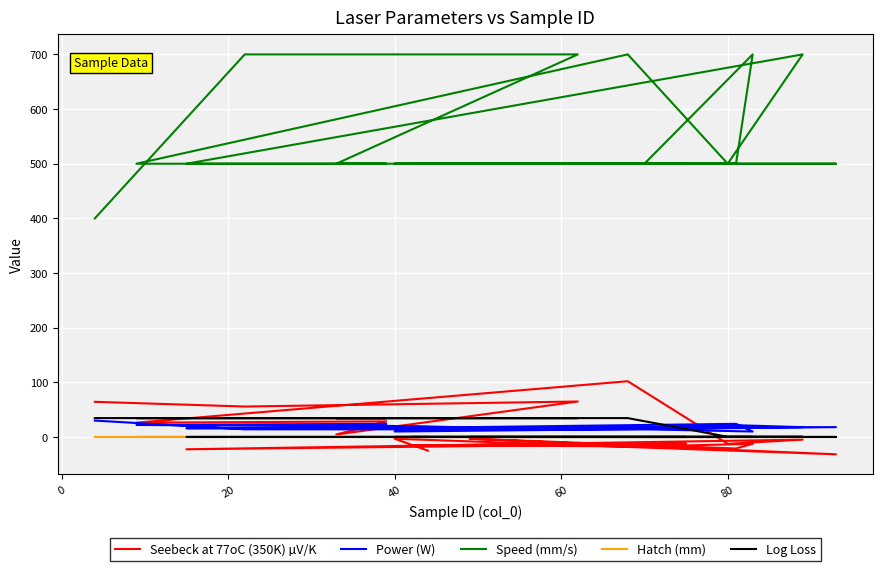

True or false: Speed (mm/s) and Hatch (mm) intersect in this chart.

False